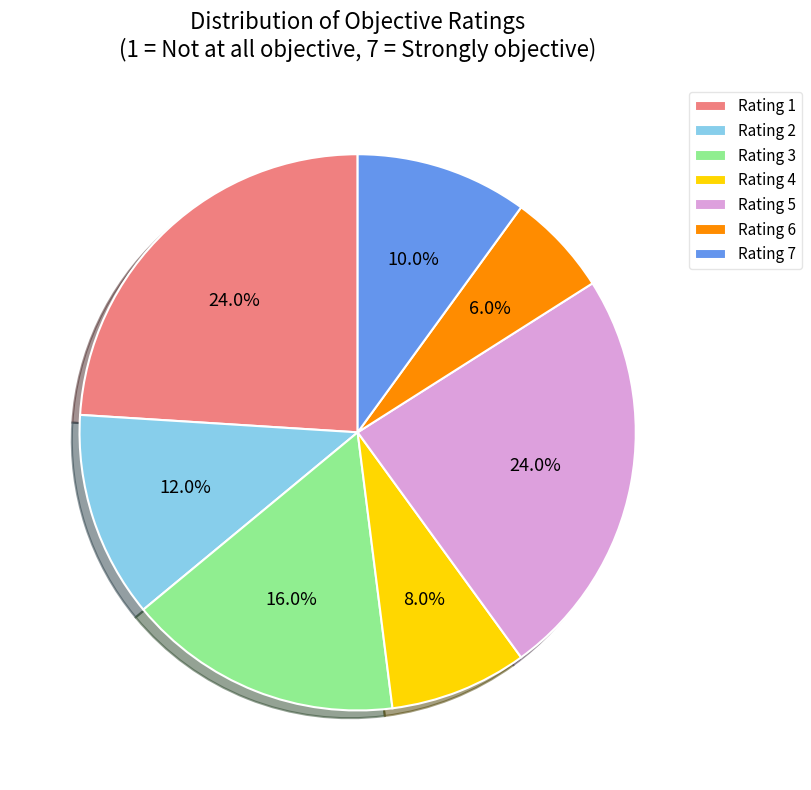

To the nearest percent, what is the difference between the largest and smallest slice percentages?

18%